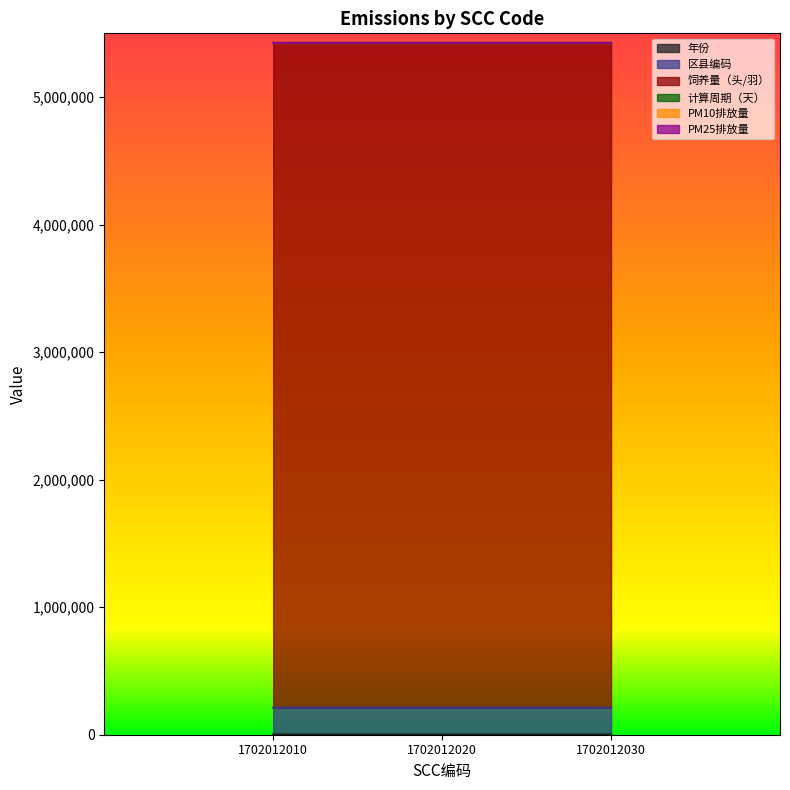

What is the difference between the highest and lowest values at 1702012020?

5212558